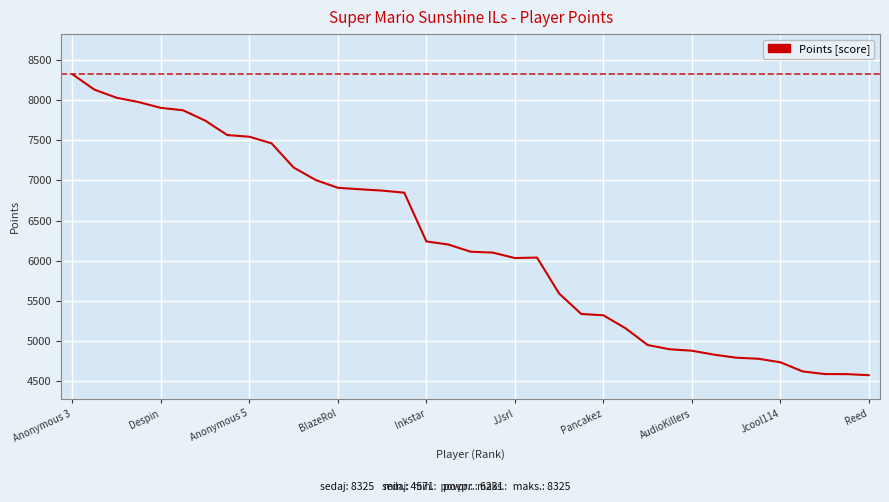

Does the chart display data point markers on the line(s)?

No